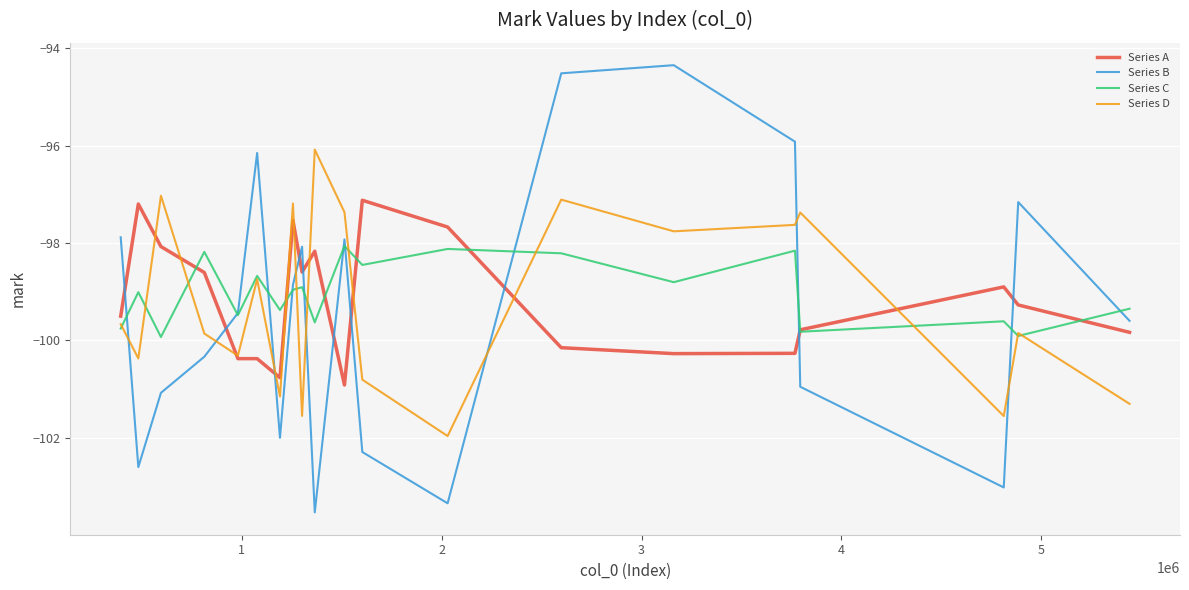

List the series in order of their peak value, highest first.

Series B, Series D, Series A, Series C